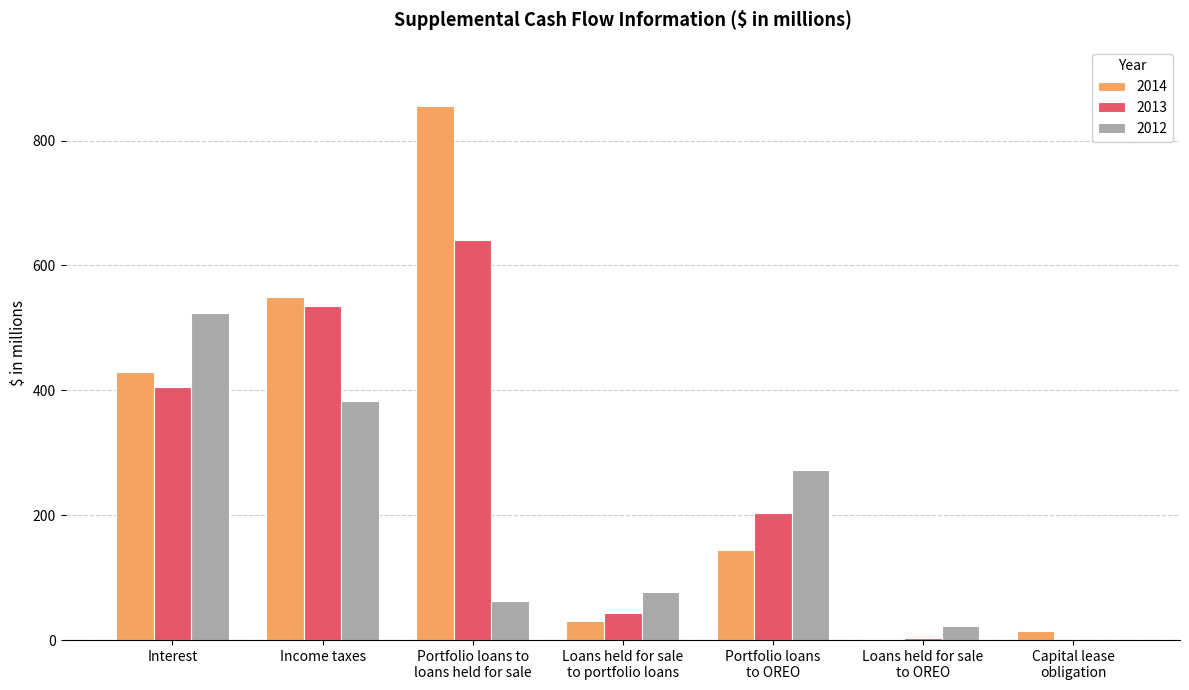

True or false: 2013 has a value of 77 at Loans held for sale
to portfolio loans.

False